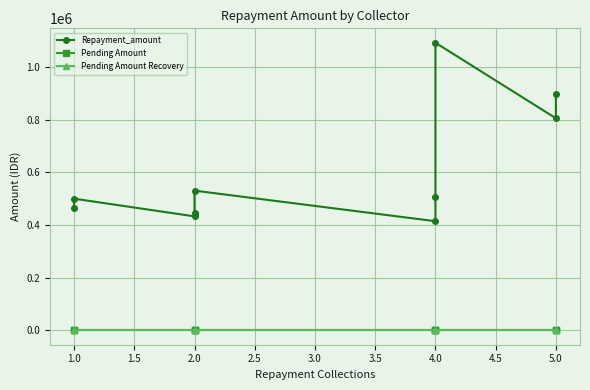

True or false: Pending Amount and Repayment_amount intersect in this chart.

False